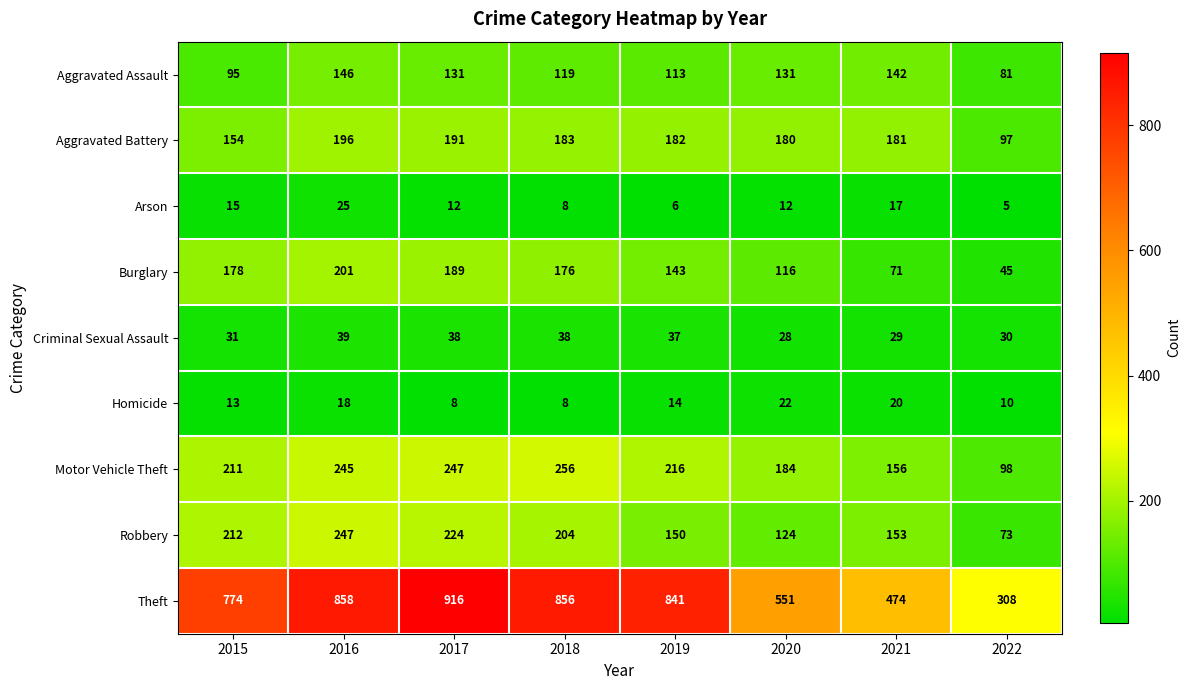

What is the difference between the second highest and second lowest values in the Aggravated Battery series?

37